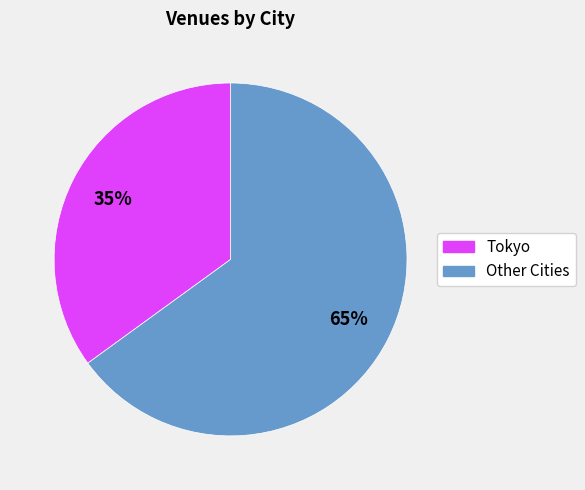

How many segments does this pie chart have?

2